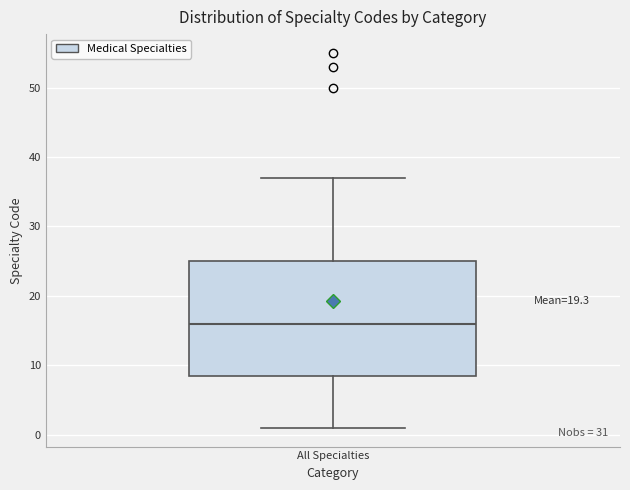

Transcribe this box plot: give where the median line is, the range the box spans, and where the two whiskers end, as read against the y-axis. The values are not printed on the chart, so give them approximately, as read against the axis.

median 16, box 9 to 25, whiskers 1 to 37